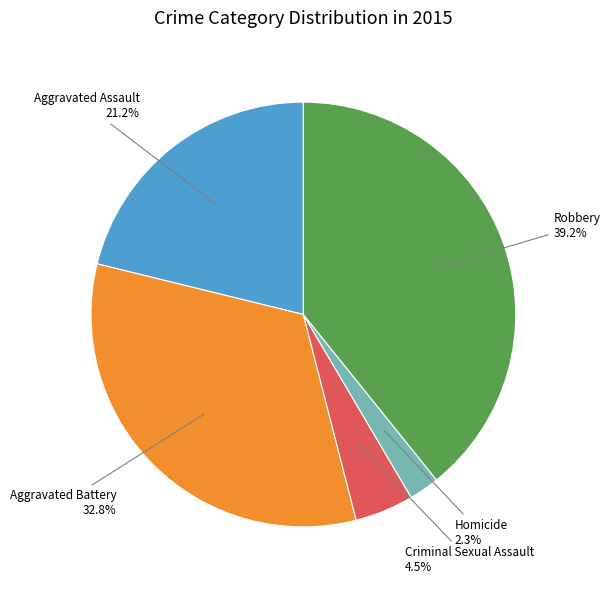

Rank the categories by value from highest to lowest.

Robbery, Aggravated Battery, Aggravated Assault, Criminal Sexual Assault, Homicide